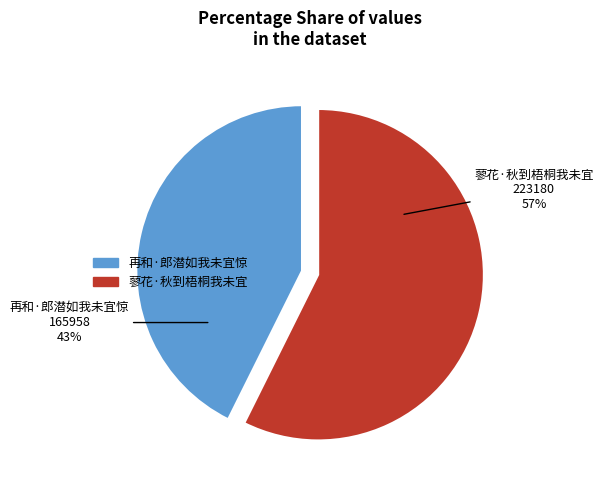

Which category has the smallest portion of the pie?

再和·郎潜如我未宜惊